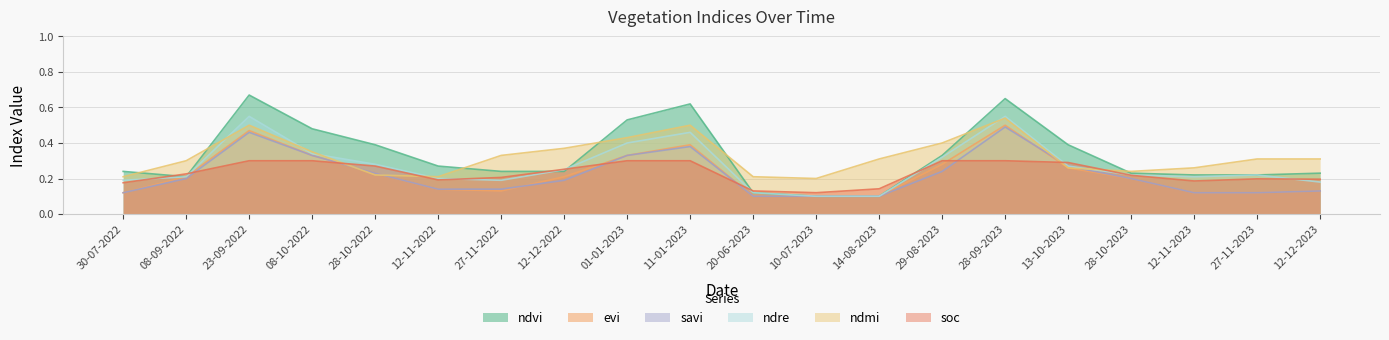

Count the savi values in the range 0 to 1.

20